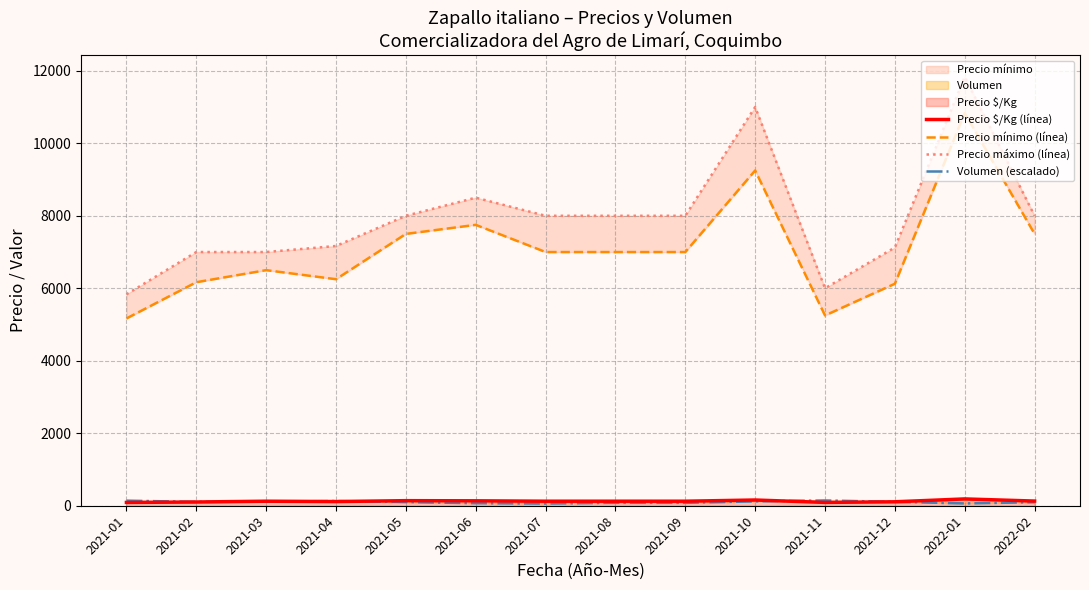

What is the difference between the second highest and second lowest values in the Precio $/Kg (línea) series?

66.0